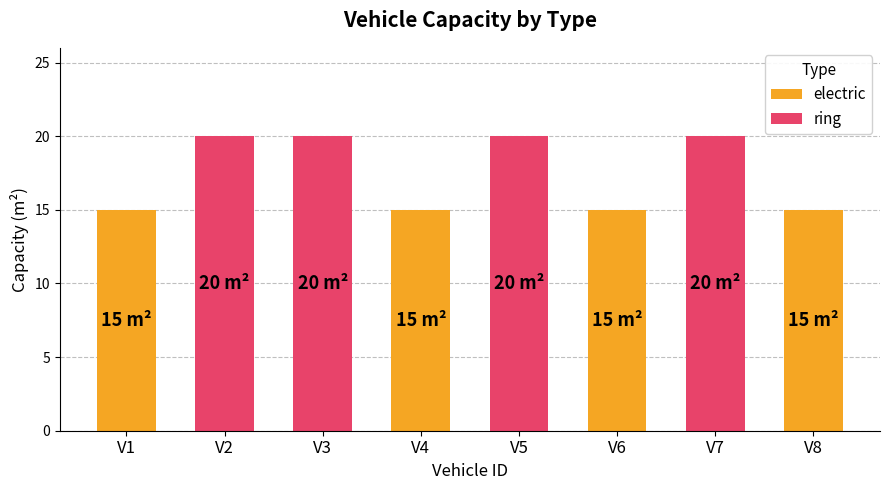

What is the value of the ring bar at the 3rd from the left?

20